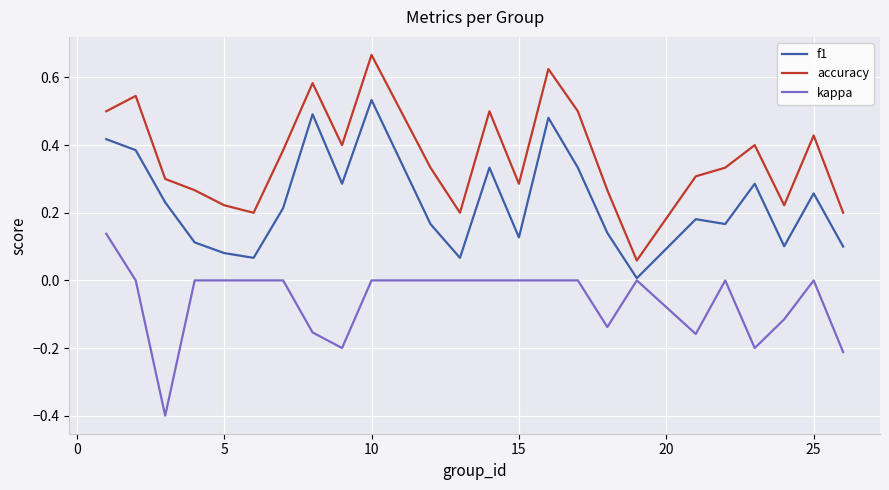

Rank the series by their maximum value, from lowest to highest.

kappa, f1, accuracy